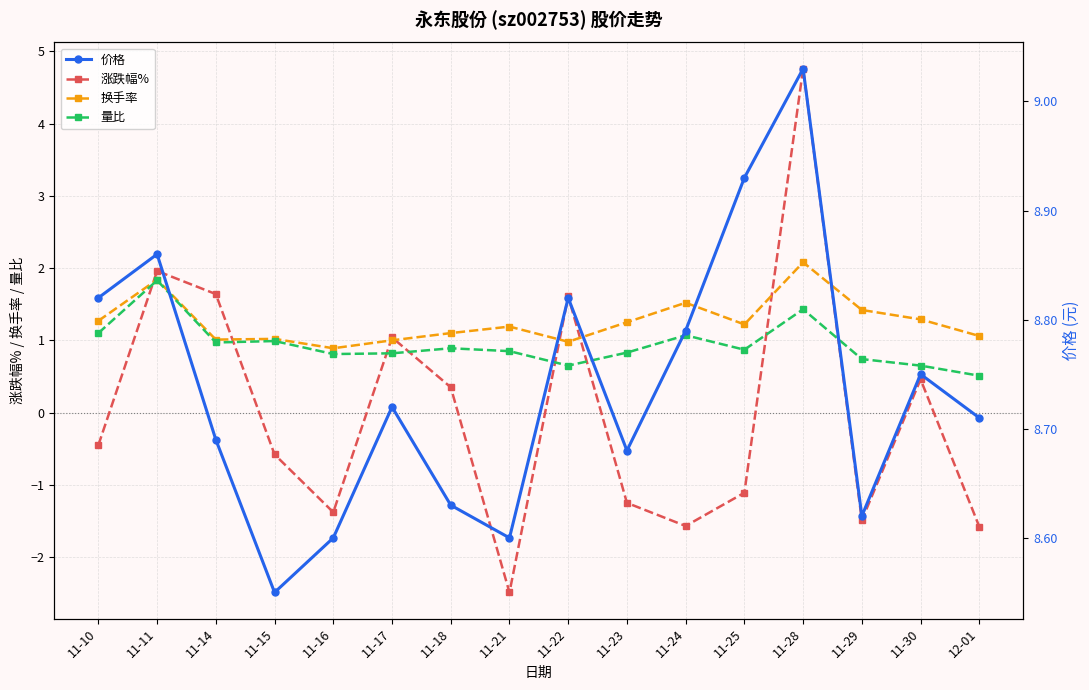

What is the value of the 量比 point at the 16th from the left?

0.5